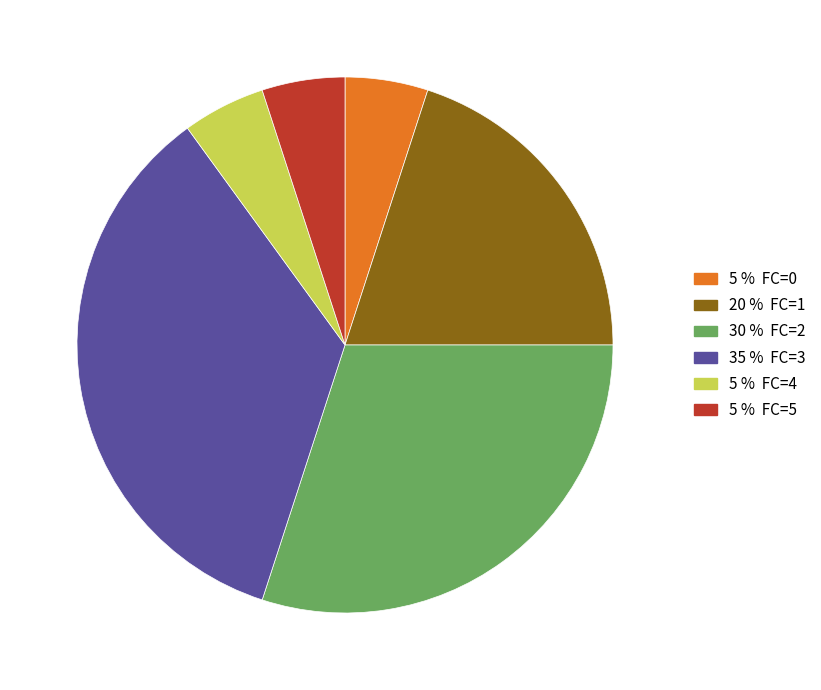

Does any single category account for the majority?

No